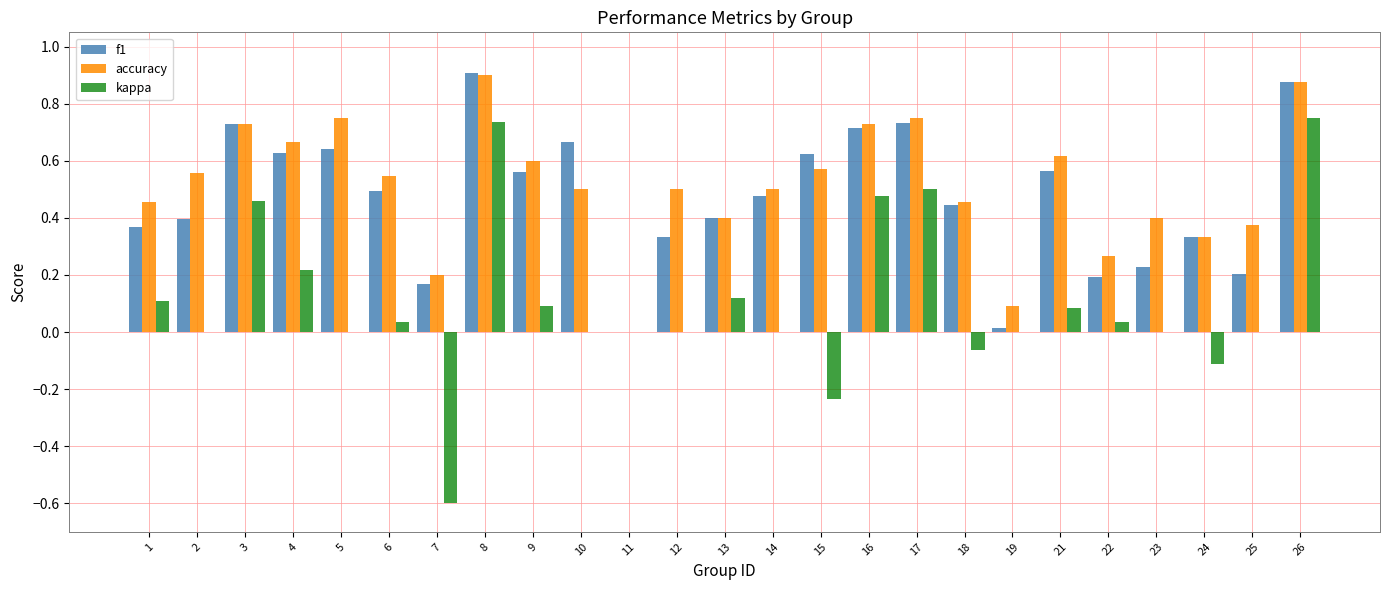

The value of kappa at 13 is 0.1. True or false?

True